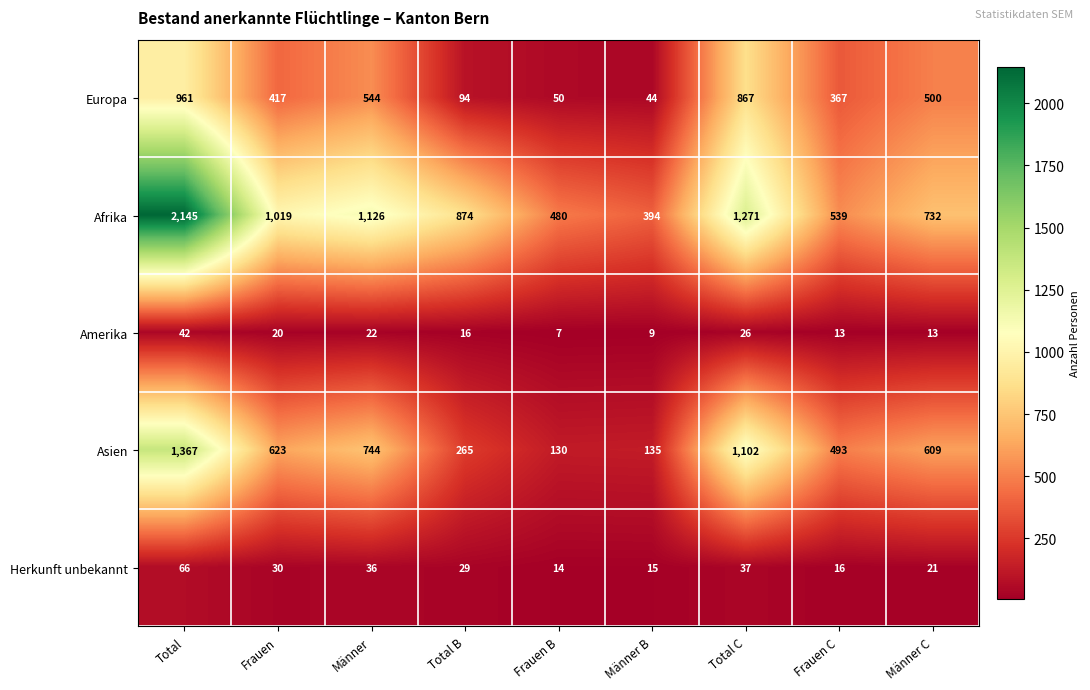

The Amerika series shows 13 at Männer C. True or false?

True